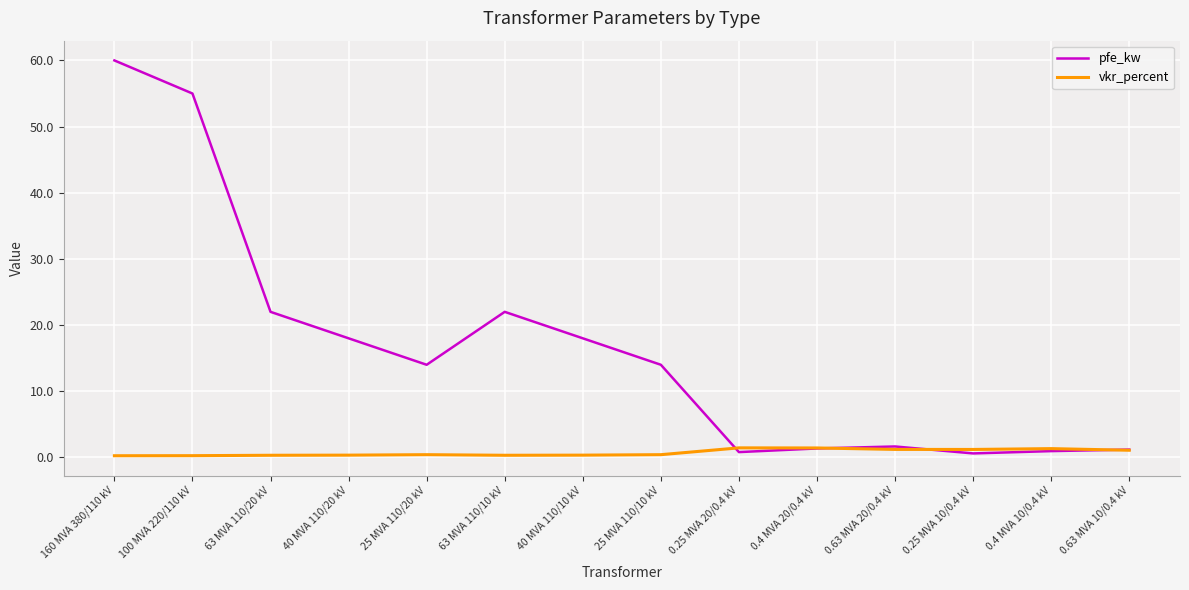

Is it true that vkr_percent equals 0.4 at 25 MVA 110/10 kV?

True